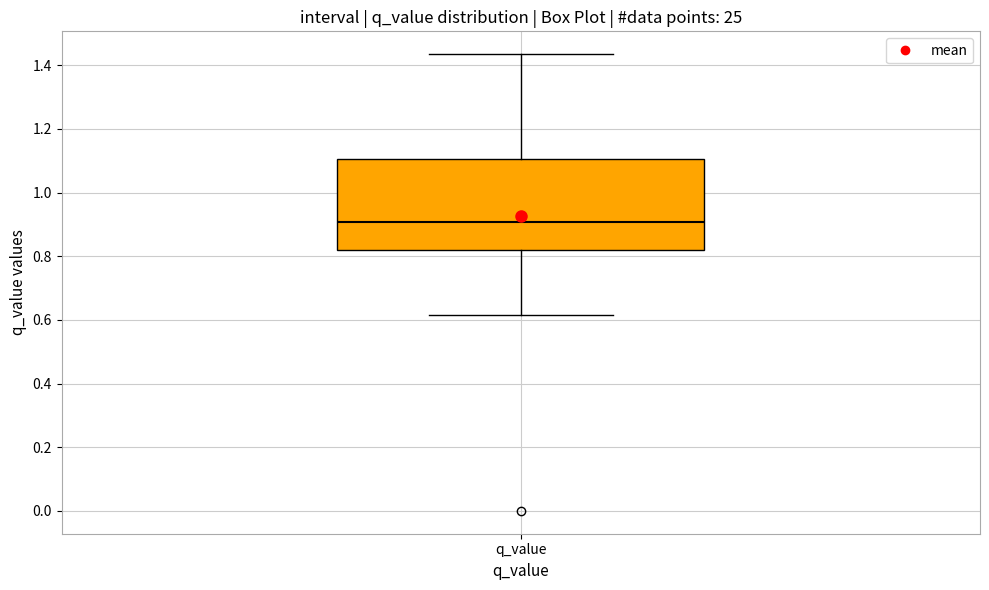

Transcribe this box plot: give where the median line is, the range the box spans, and where the two whiskers end, as read against the y-axis. The values are not printed on the chart, so give them approximately, as read against the axis.

median 0.90, box 0.82 to 1.10, whiskers 0.62 to 1.44